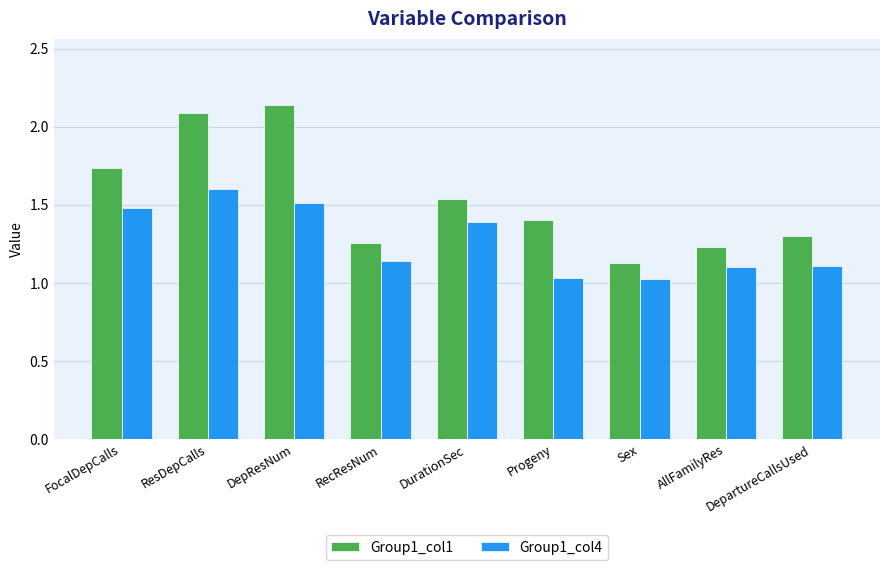

At which label is Group1_col1 closest to 1?

Sex